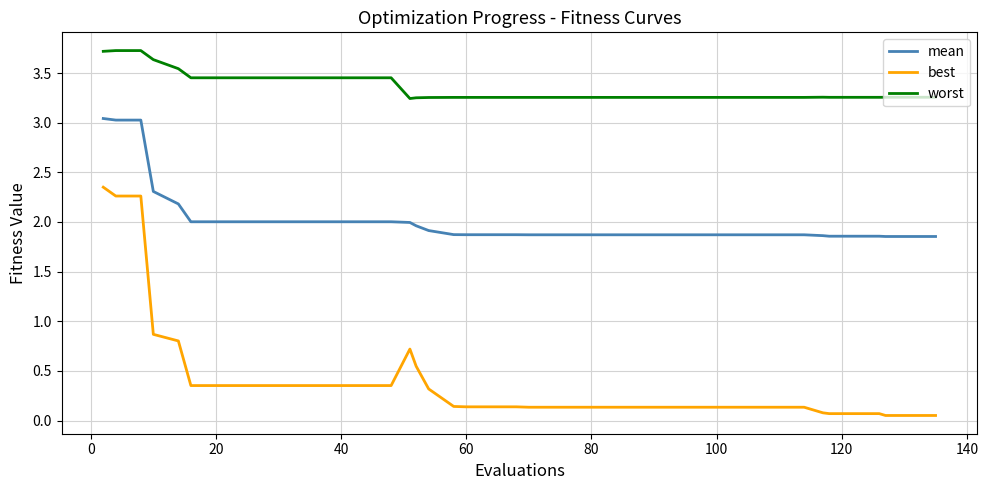

True or false: mean and worst cross at least once.

False